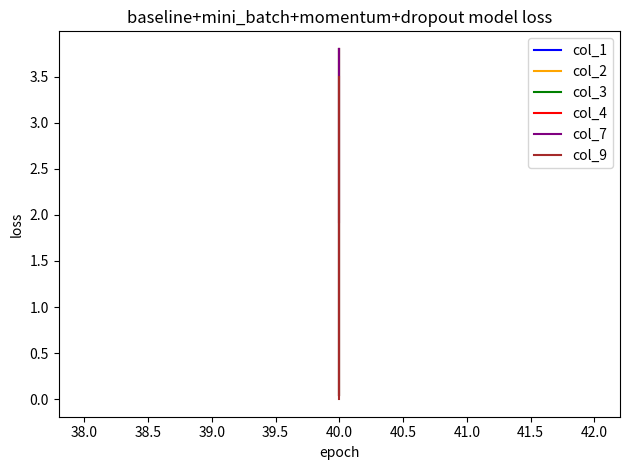

Reading right to left, transcribe all the data shown in this chart.

col_1: 0.1	3.8
col_2: 0.1	3.8
col_3: 0.1	3.8
col_4: 0.1	3.8
col_7: 1.9	3.8
col_9: 3.5	0.0